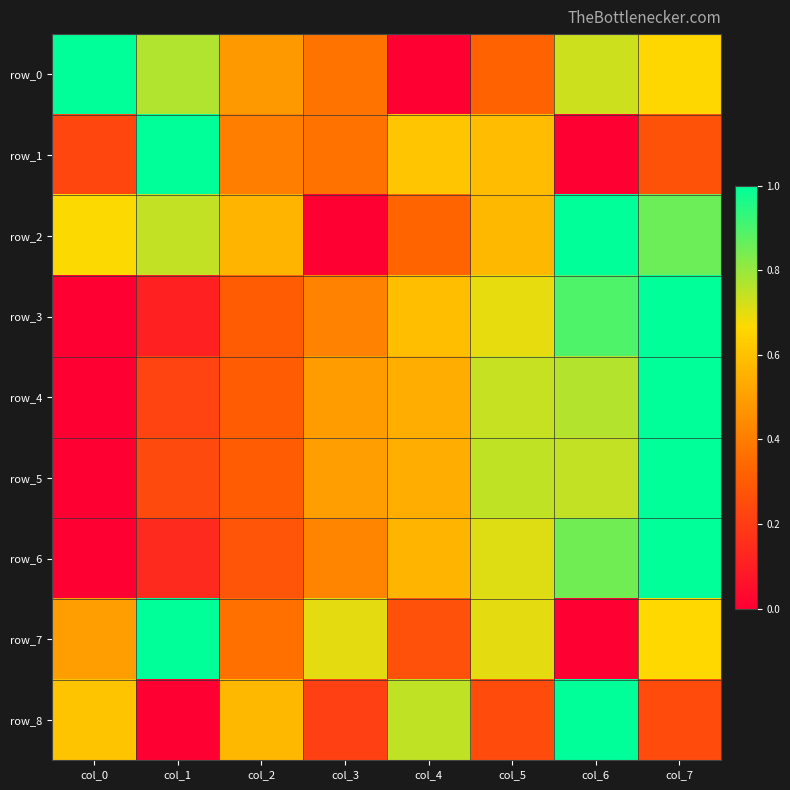

Is it true that row_1 equals 0.3 at col_0?

False